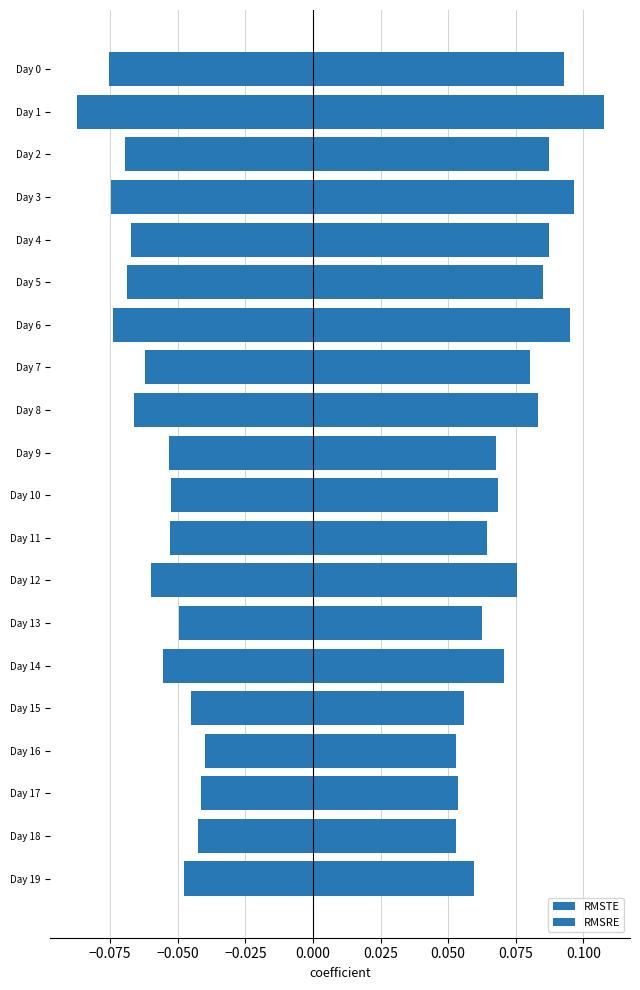

Is it true that RMSTE equals -0.0 at Day 17?

True